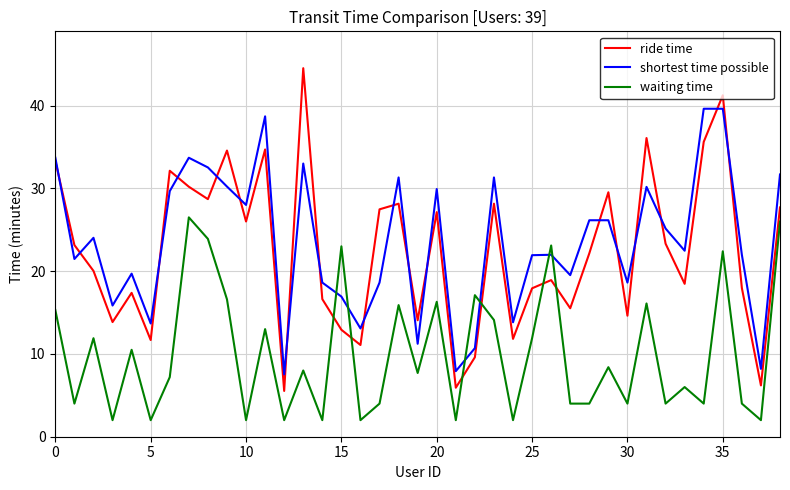

What is the minimum value shown in the chart?

2.0